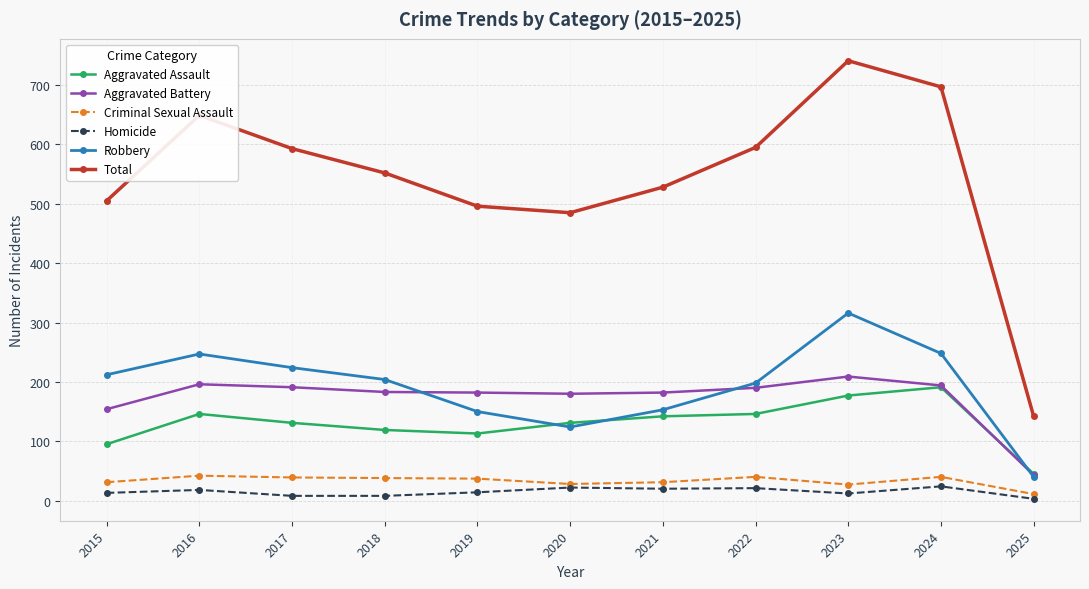

Where is Aggravated Battery nearest to the value 126?

2015